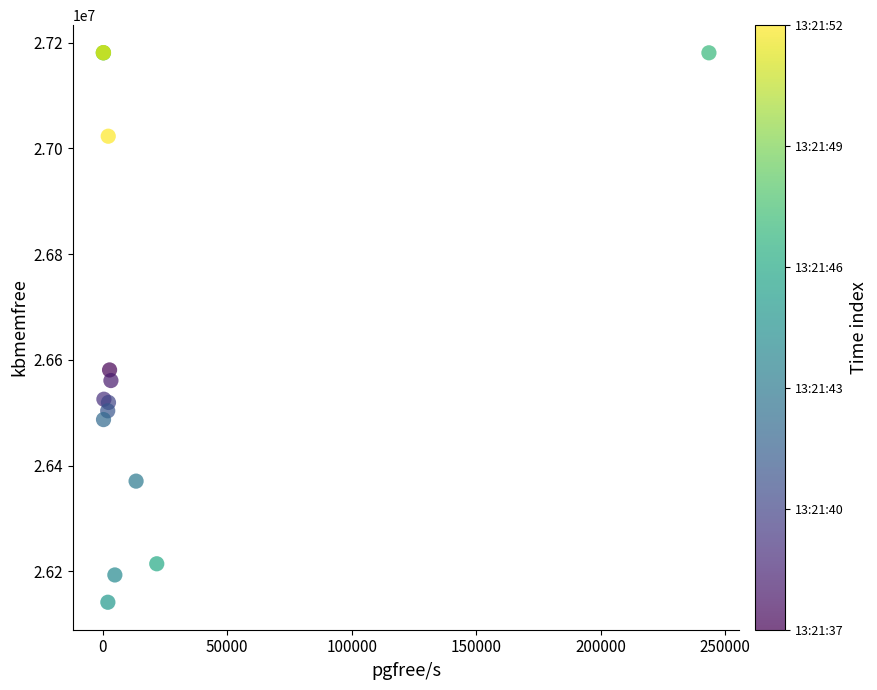

What Y value in the scatter plot is closest to 26661304?

26580888